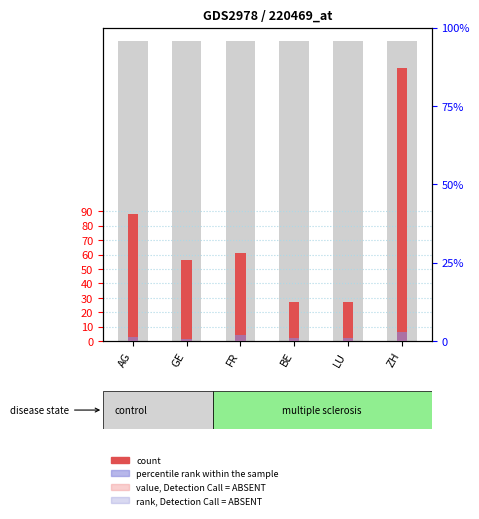

What is the sum of the count values at BE and GE?

83.0